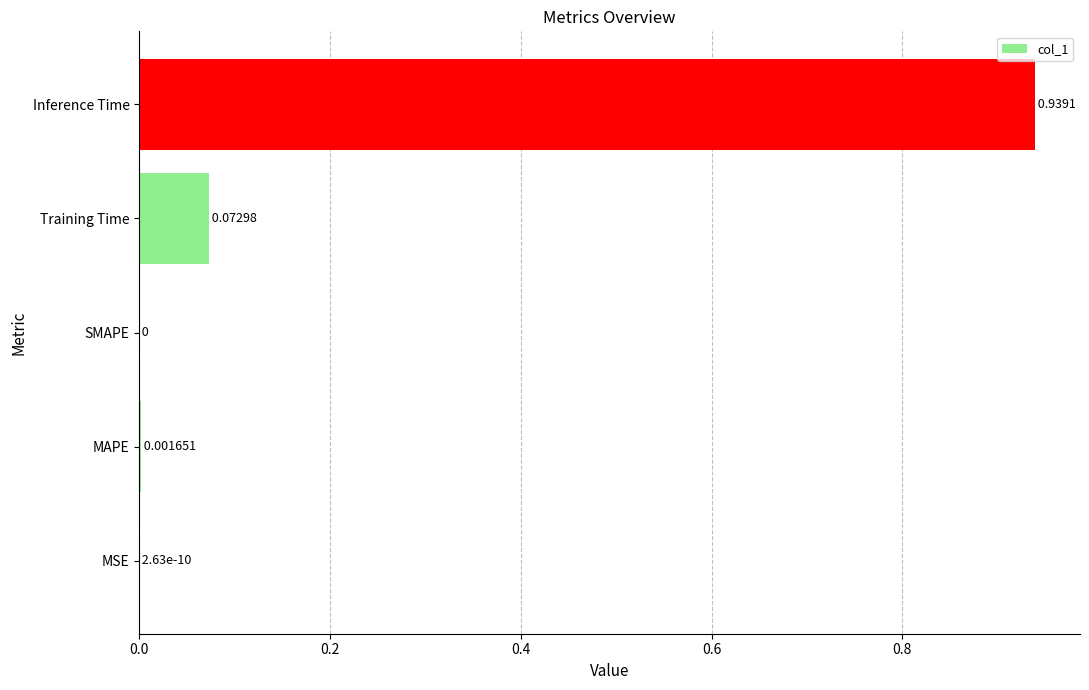

Which category has the highest value across all series?

Inference Time